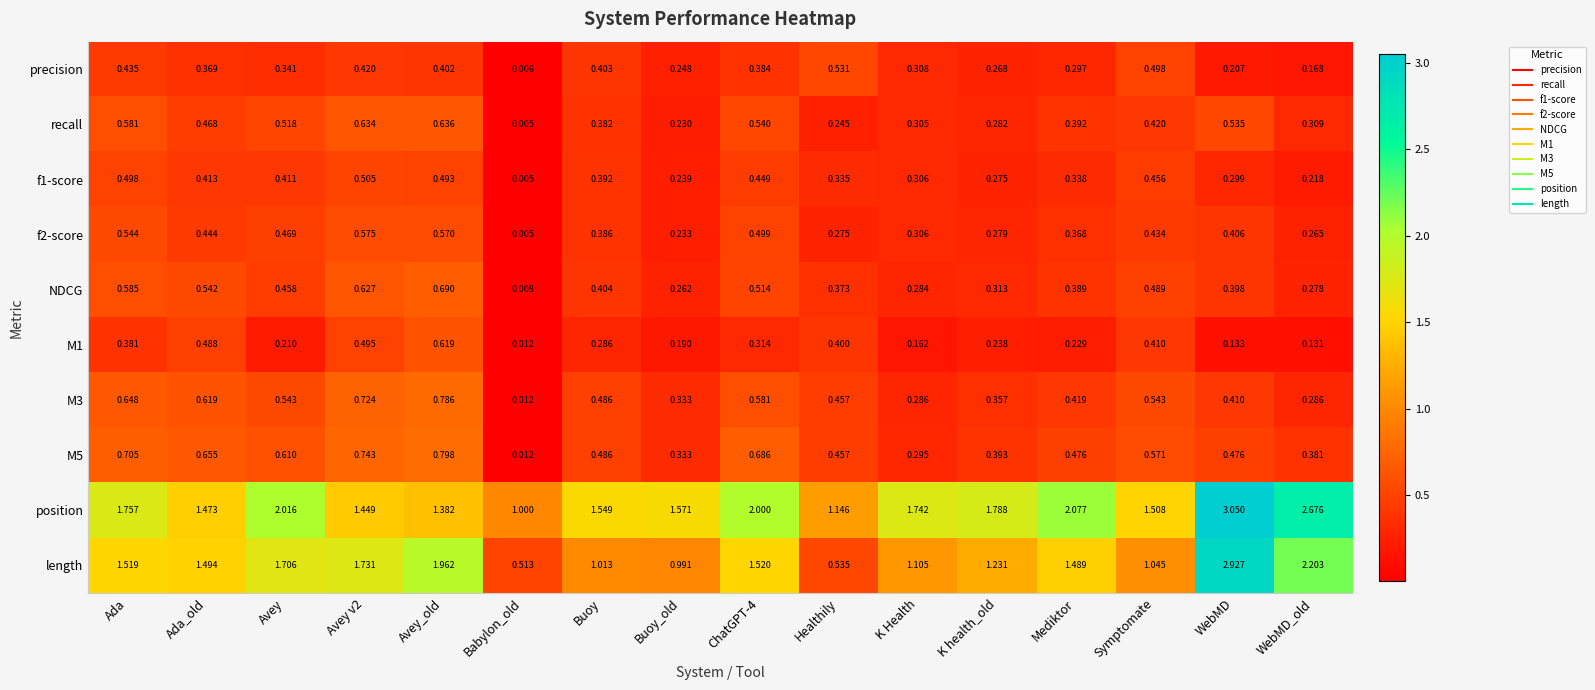

Which category has the lowest value in the position series?

Babylon_old